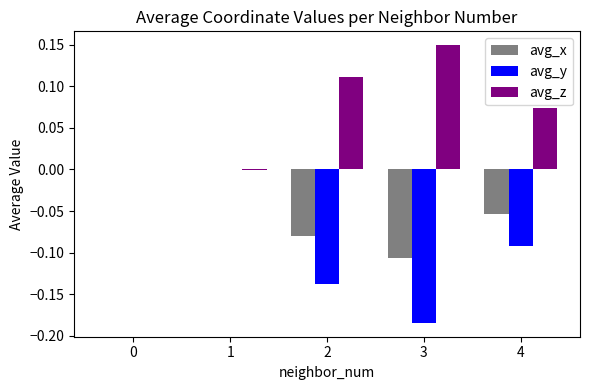

Is the value of avg_x at 1 greater than the value of avg_z at 3?

No